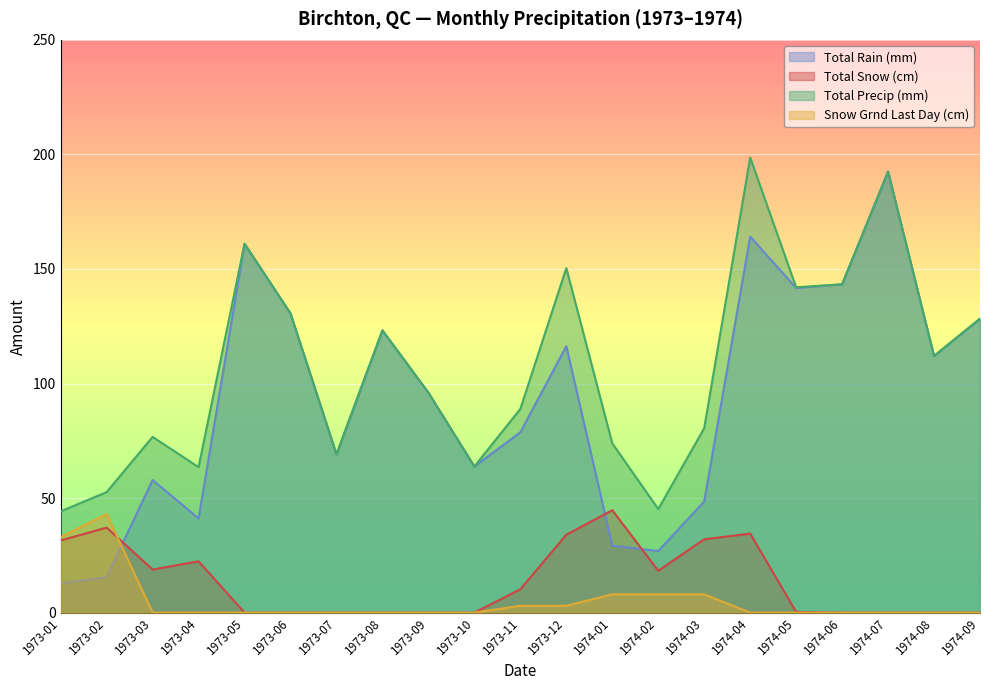

Where is Total Precip (mm) nearest to the value 121?

1973-08